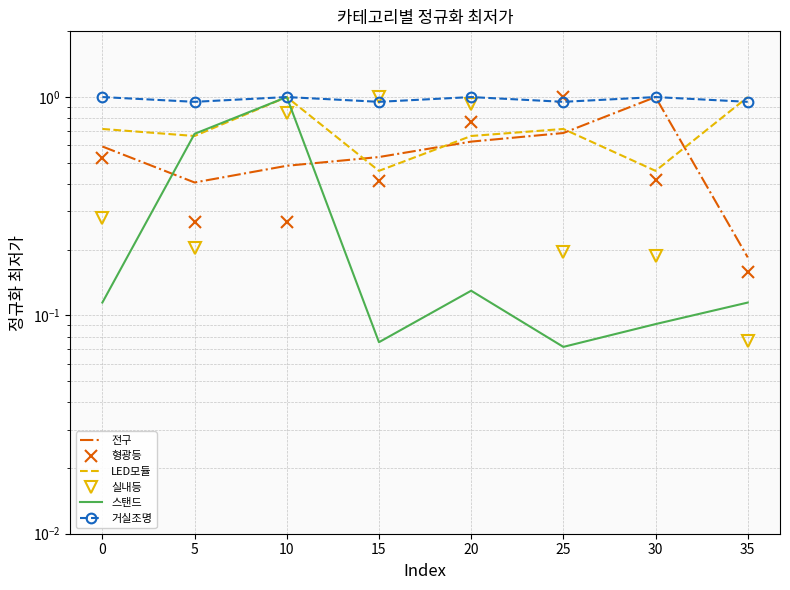

True or false: 전구 and 실내등 intersect in this chart.

True